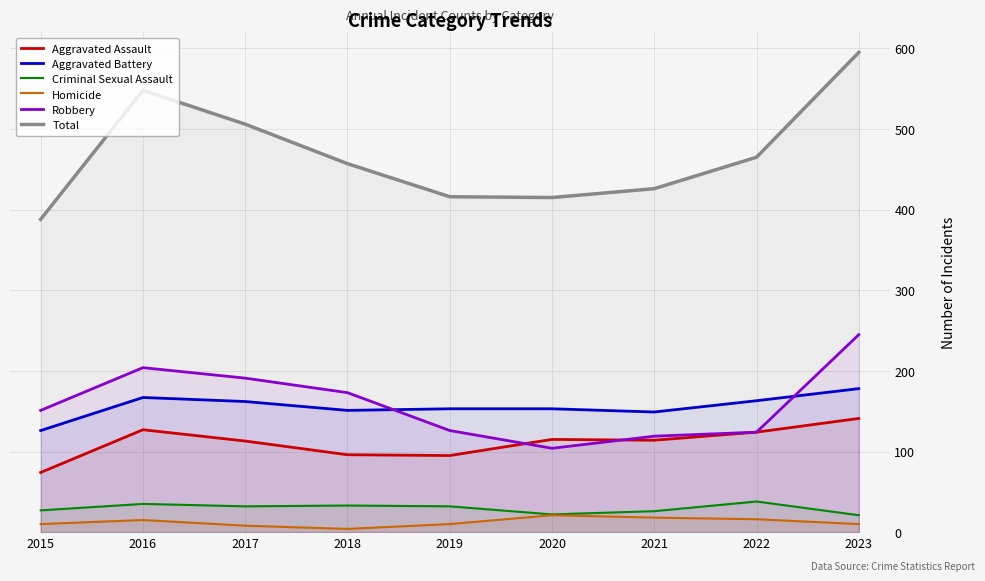

What is the value of the Robbery point at the 2nd from the left?

204